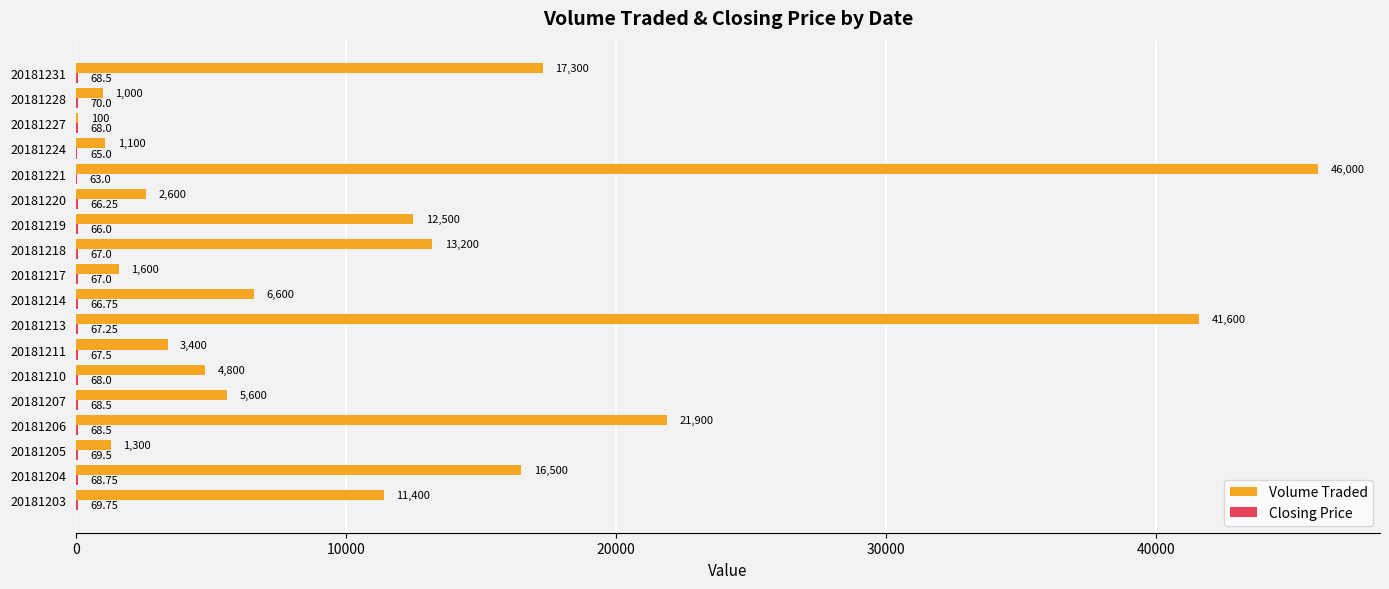

At which category is the sum across all series the highest?

20181221